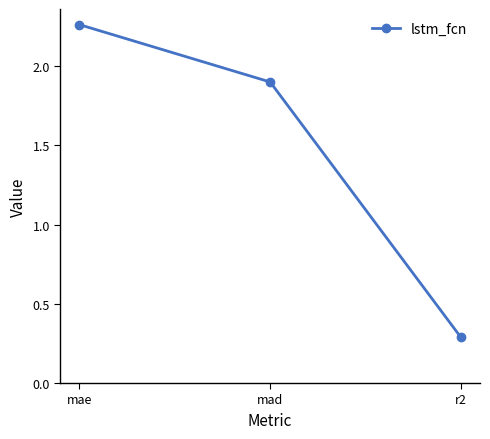

Rank the categories by value from highest to lowest.

mae, mad, r2